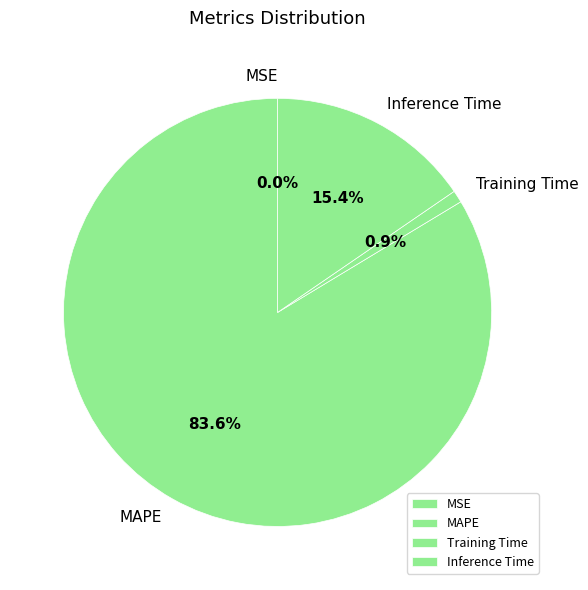

Is it true that Inference Time is 29% of the pie?

False